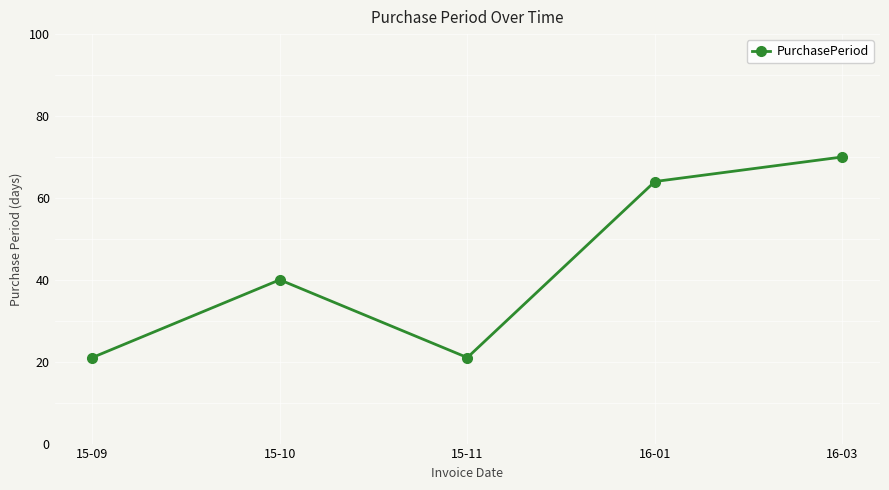

How many points are lower than both their immediate neighbors (excluding endpoints)?

1